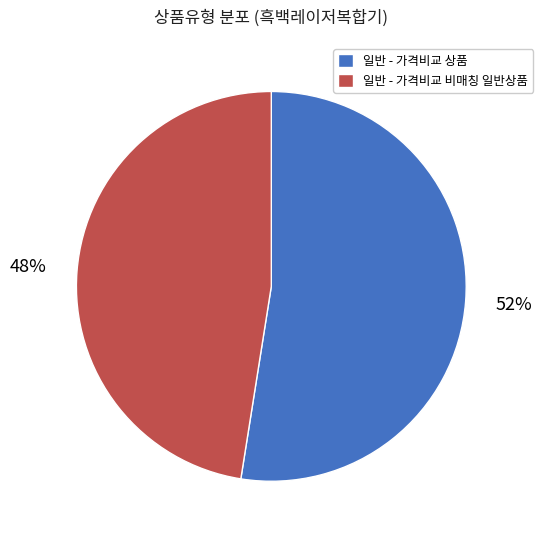

How many slices are in this pie chart?

2